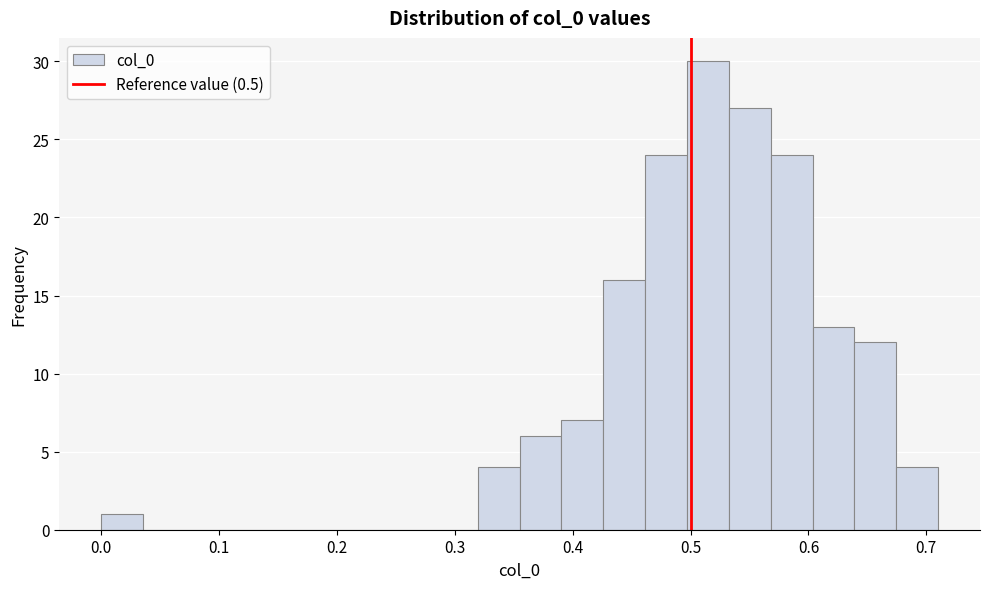

Around what value on the x-axis is the tallest bar? Give the approximate position of its centre, as read against the axis.

0.51